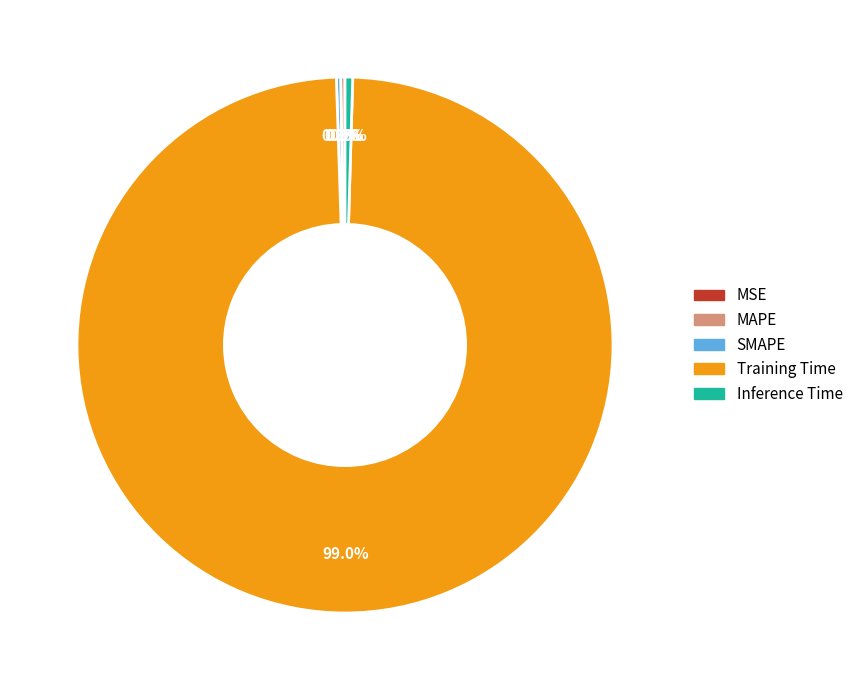

Which category accounts for the majority?

Training Time